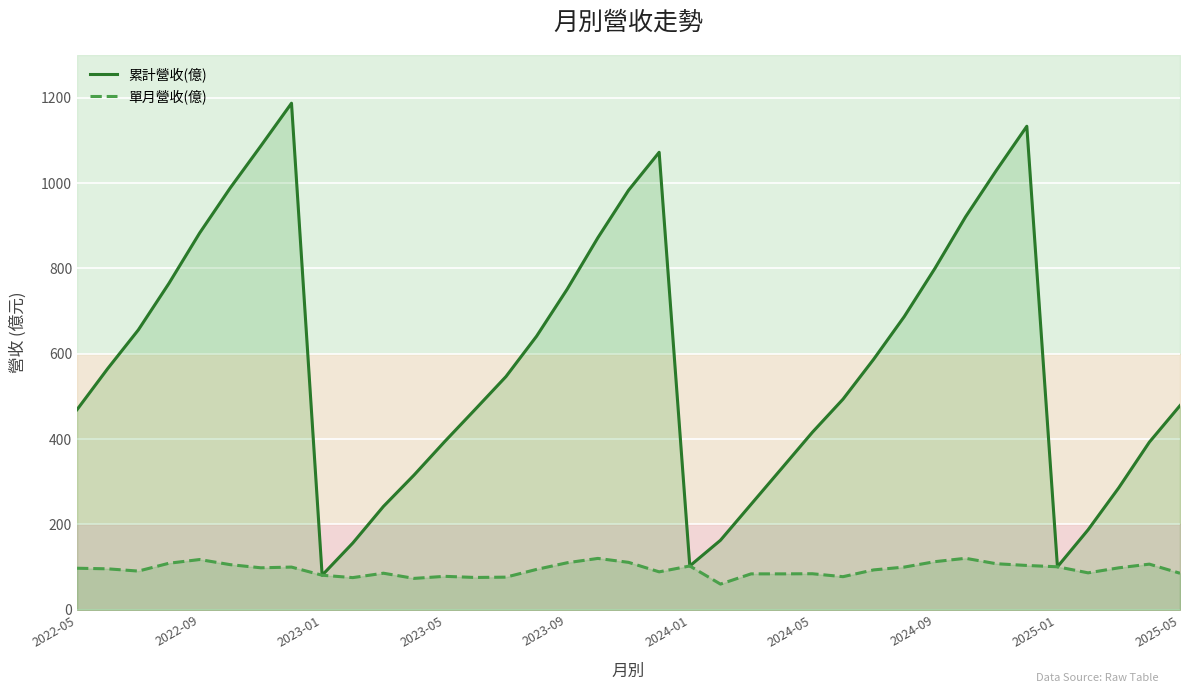

What is the lowest value of the 單月營收(億) series?

60.3